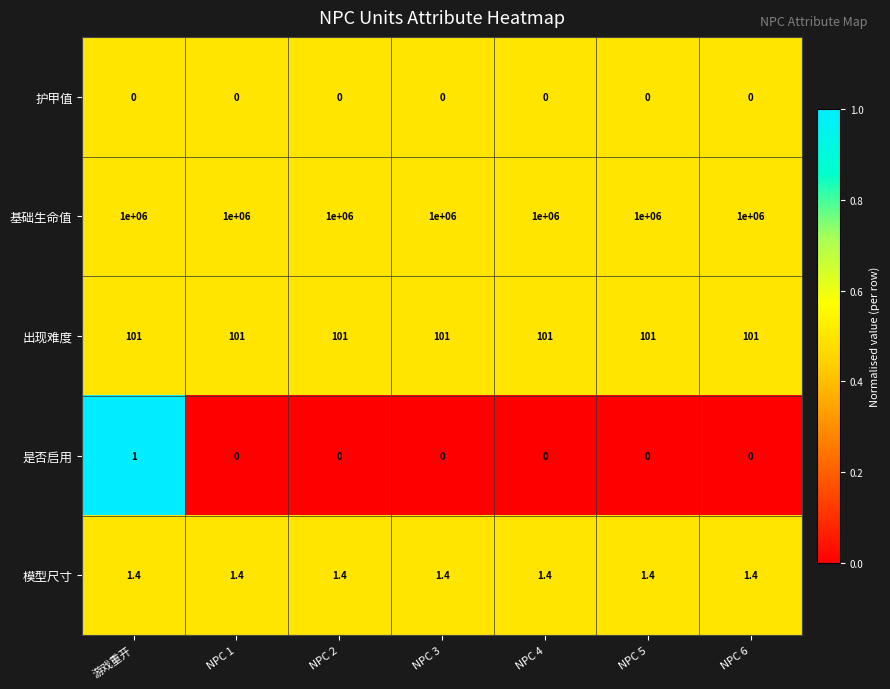

Which series has the largest total across all categories?

基础生命值